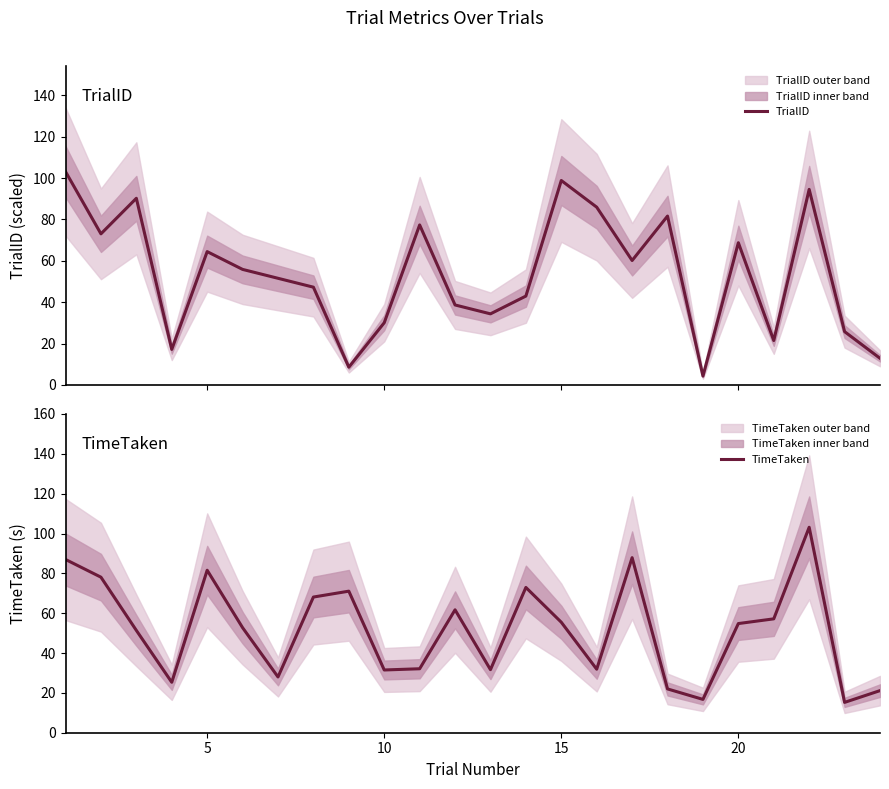

What is the minimum value for TrialID?

4.3